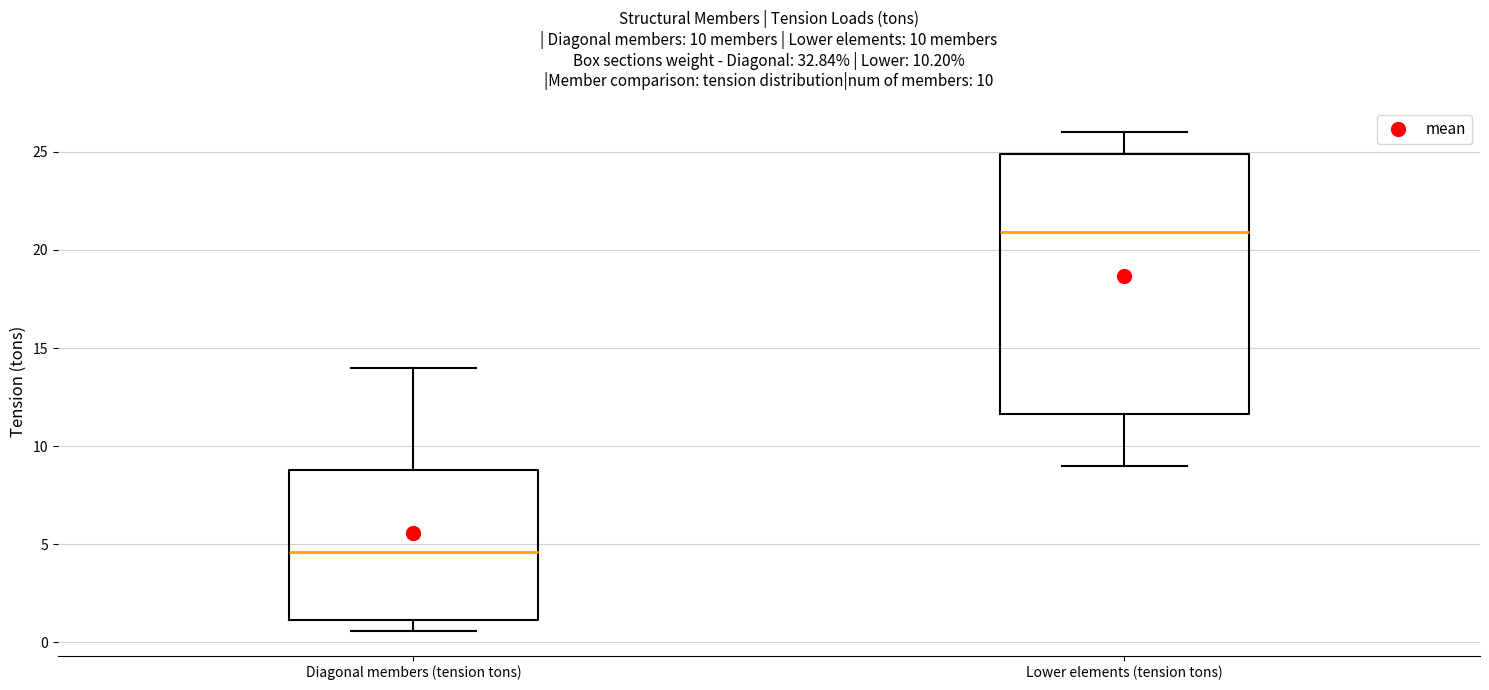

Comparing the boxes themselves (not the whiskers), which one is the tallest?

Lower elements (tension tons)